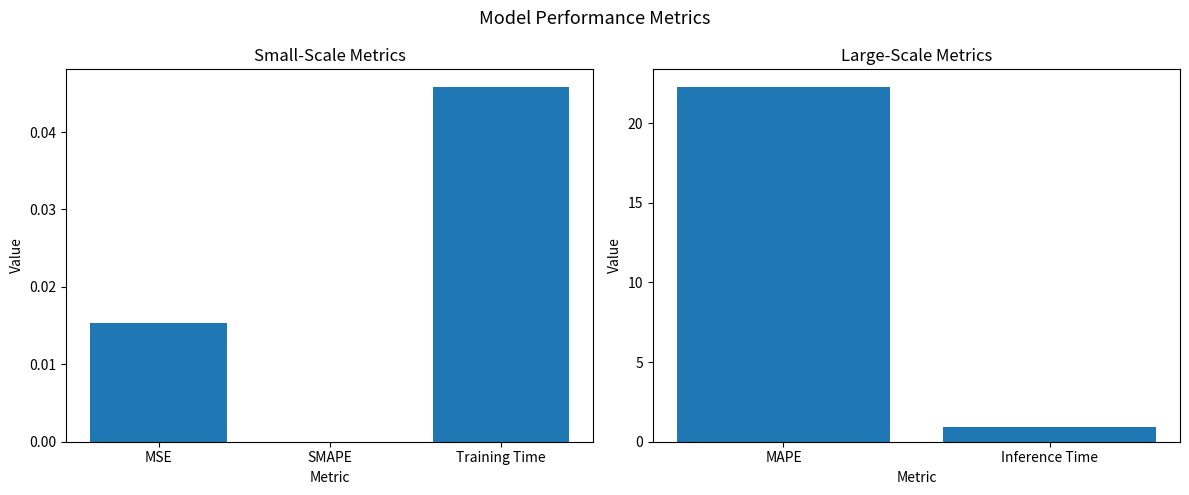

What is the average value?

11.6